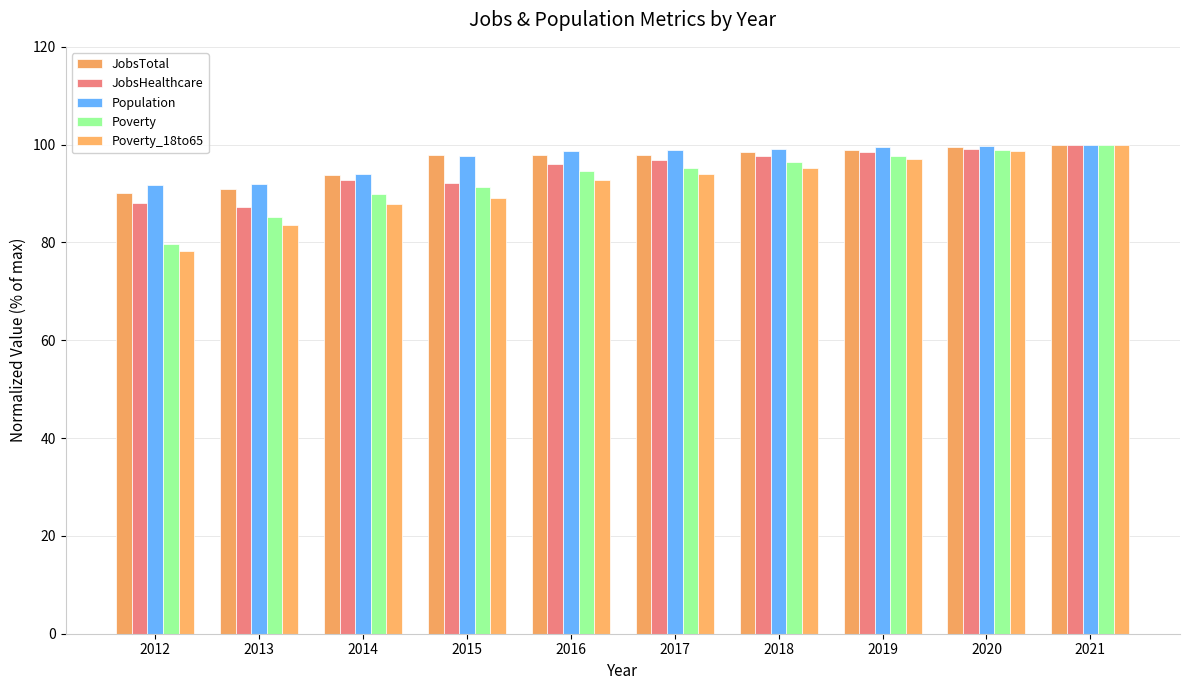

How many distinct data groups are displayed?

5